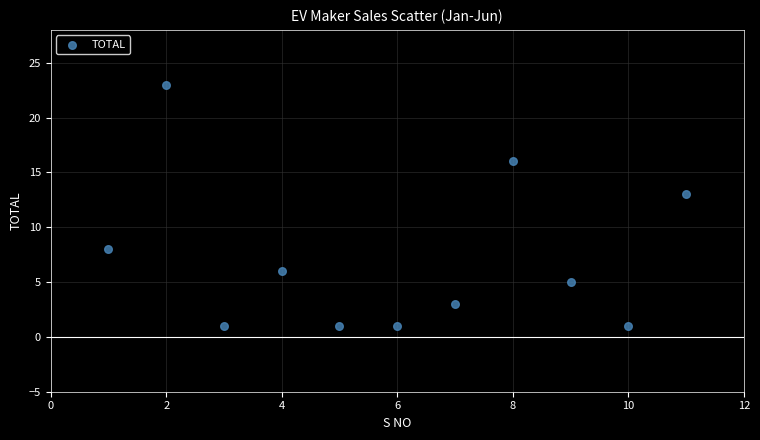

What is the average X value?

6